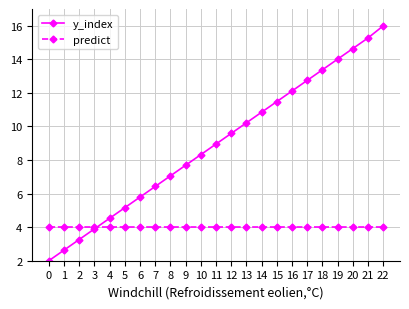

Which series changed the most between 12 and 22?

y_index